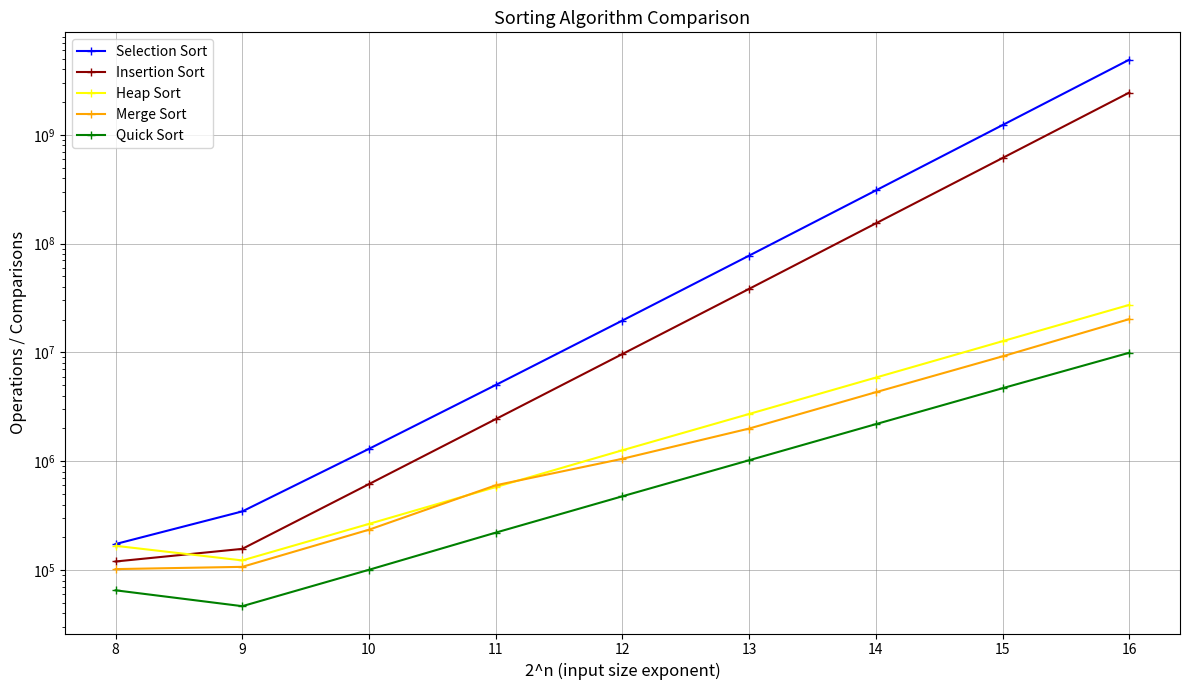

True or false: Quick Sort and Insertion Sort cross at least once.

False